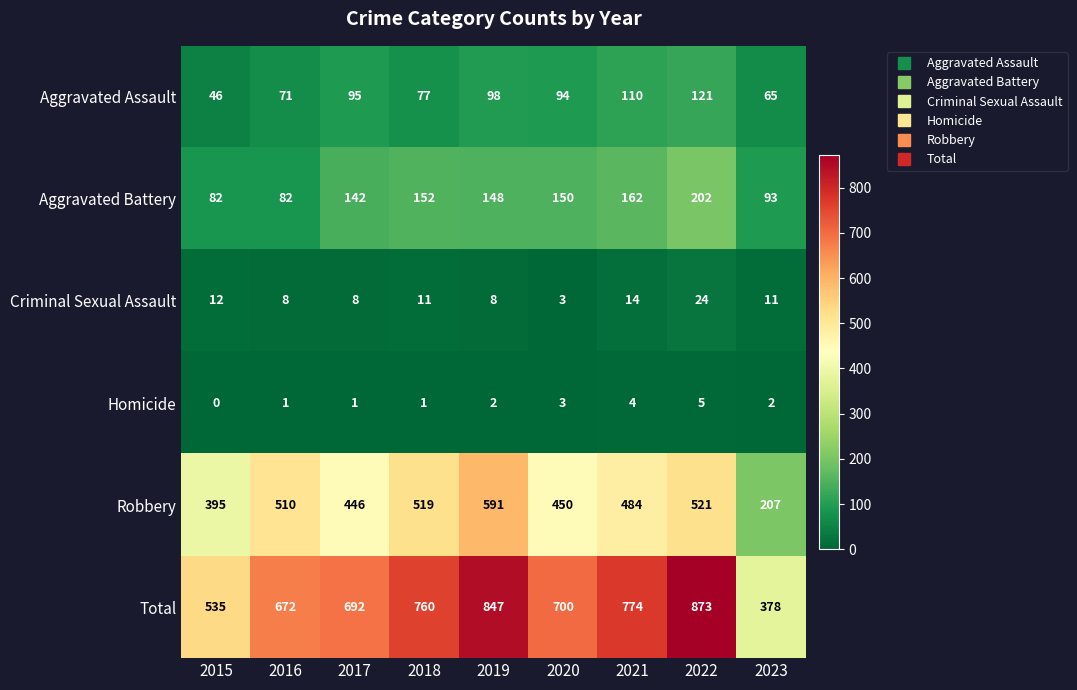

Which series has the largest range (max minus min)?

Total